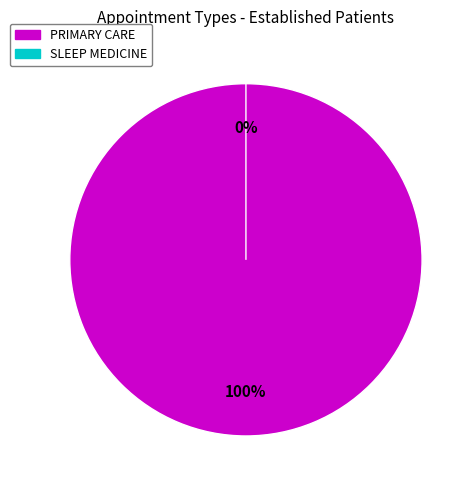

How many segments does this pie chart have?

2